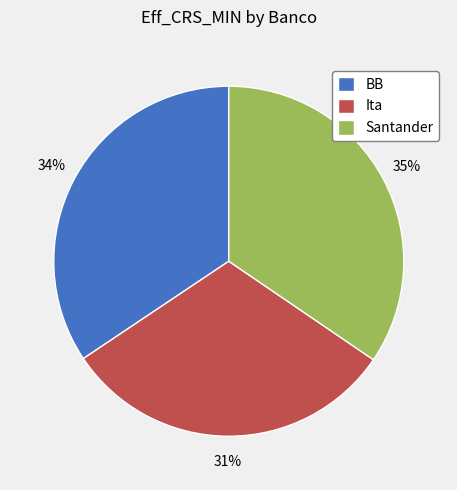

Combined, do BB and Ita account for over 50%?

Yes